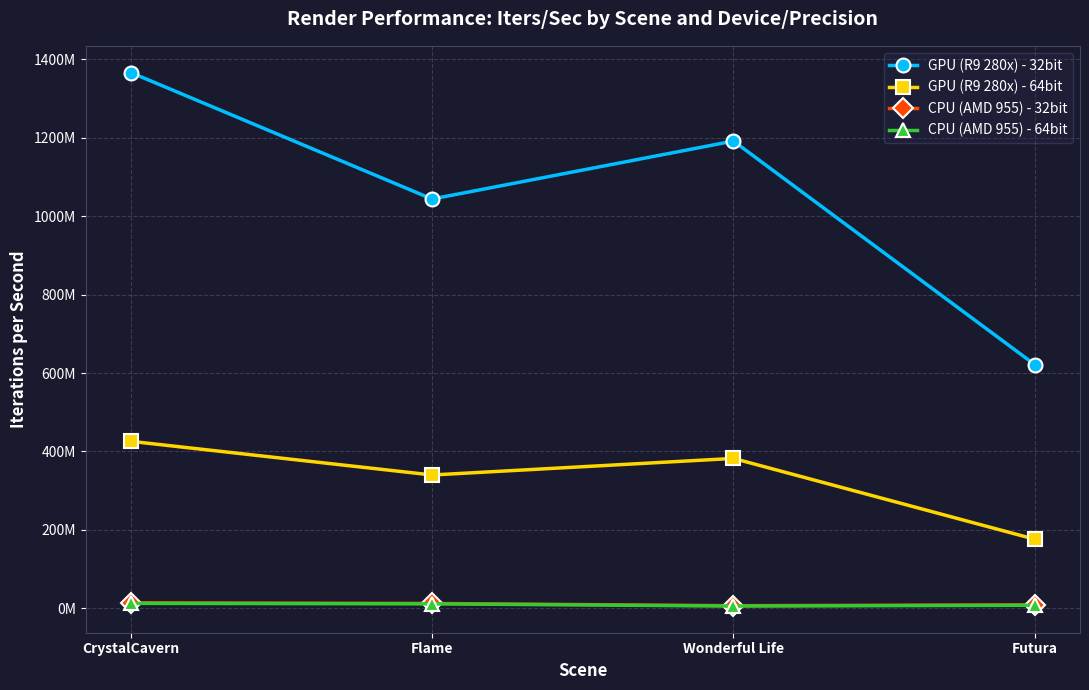

Where is the first local minimum for CPU (AMD 955) - 32bit?

Wonderful Life